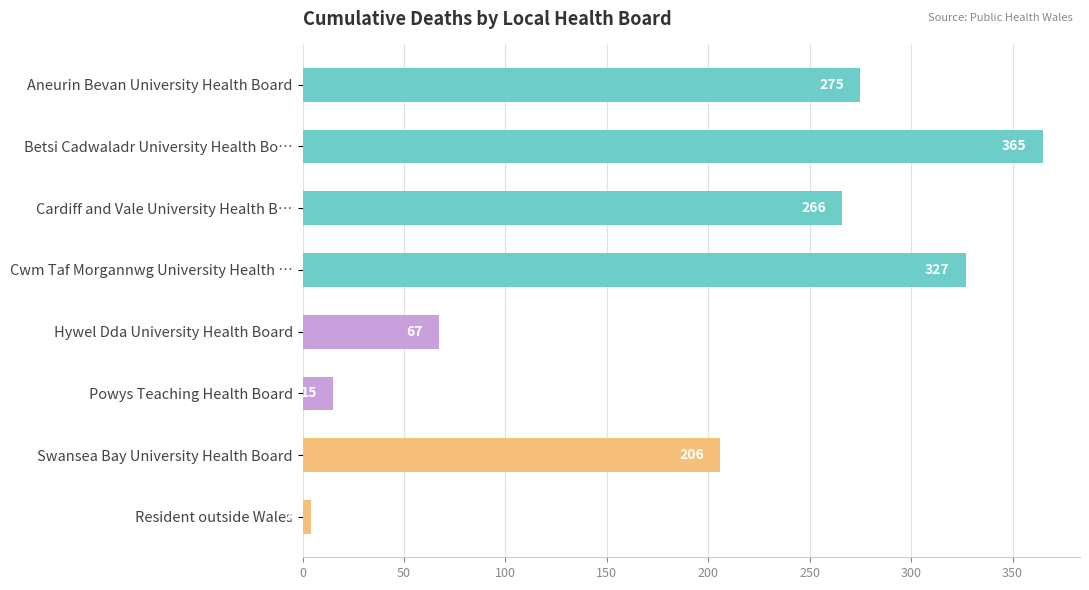

Which has a higher value, Aneurin Bevan University Health Board or Resident outside Wales?

Aneurin Bevan University Health Board